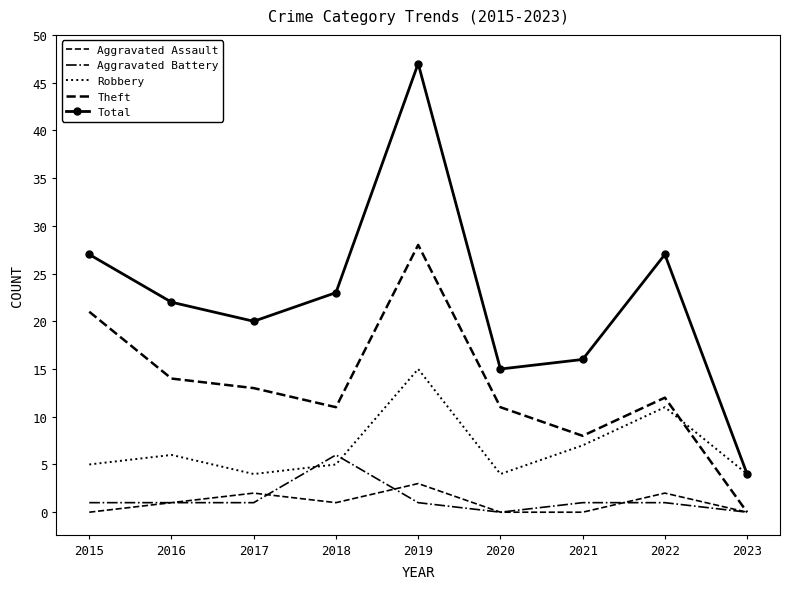

Which series changed the most between 2016 and 2023?

Total